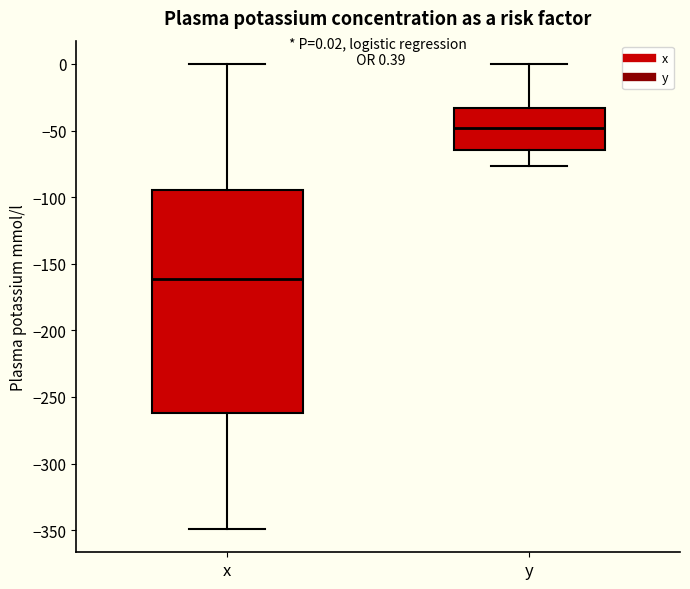

Comparing the boxes themselves (not the whiskers), which one is the tallest?

x